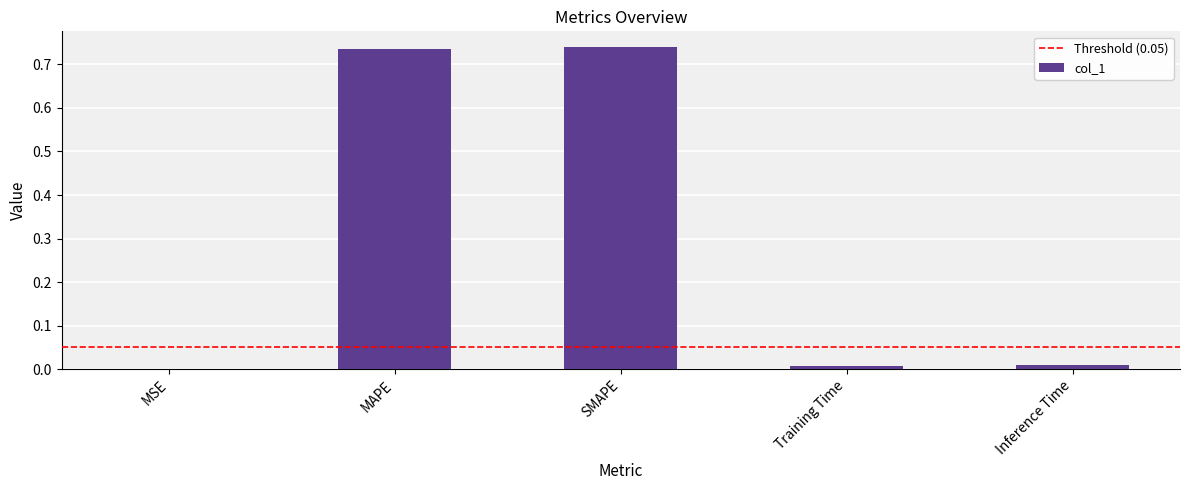

What is the sum of the values at MAPE and SMAPE?

1.5